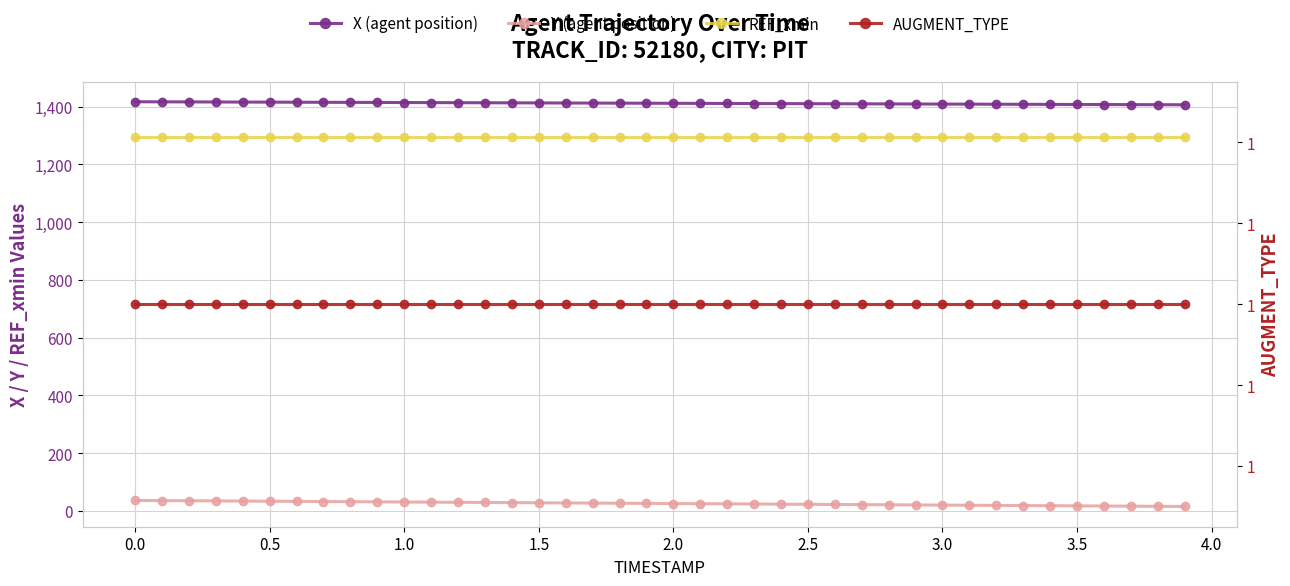

How many lines are shown in the chart?

4